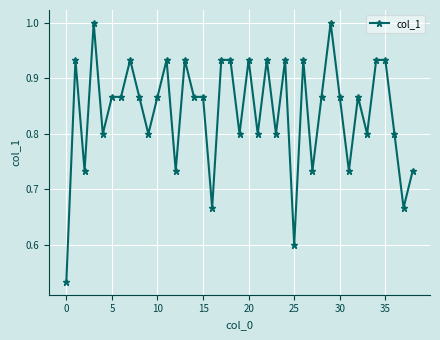

What is the greatest value displayed?

1.0